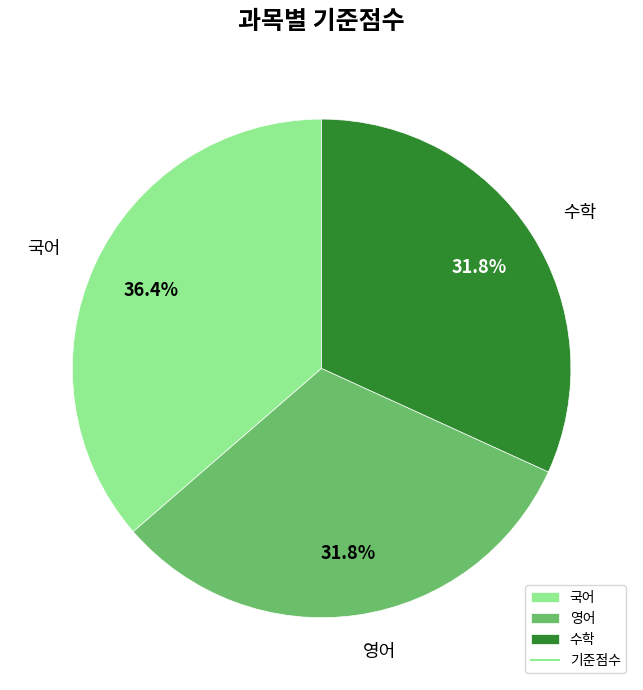

Is it true that 국어 is 36% of the pie?

True